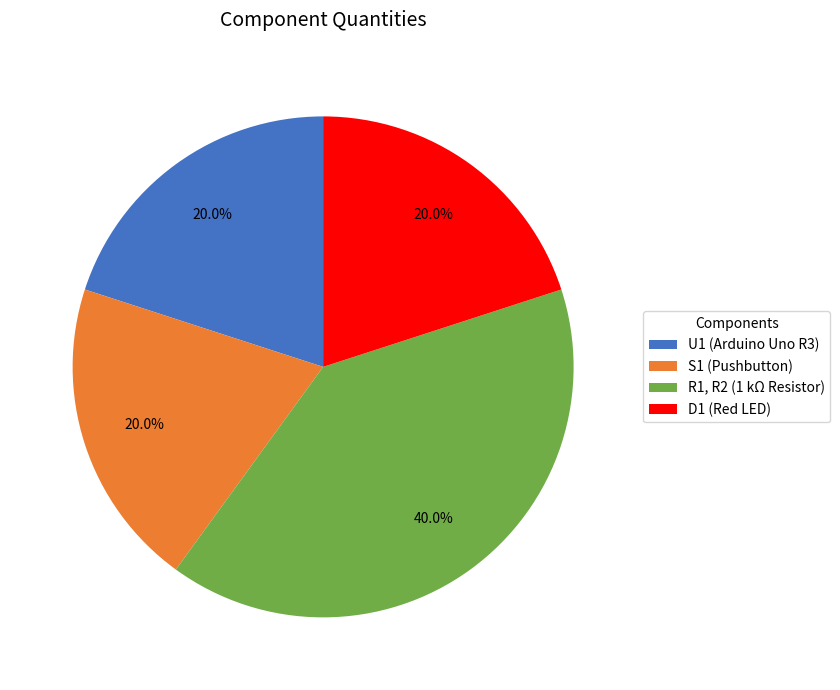

Combined, do R1, R2 and D1 account for over 50%?

Yes